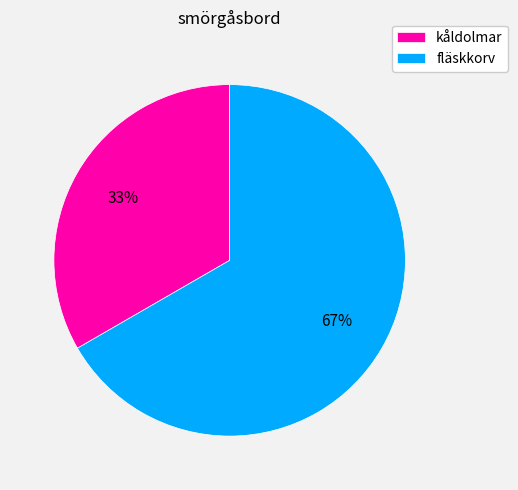

Which slice is the smallest?

kåldolmar